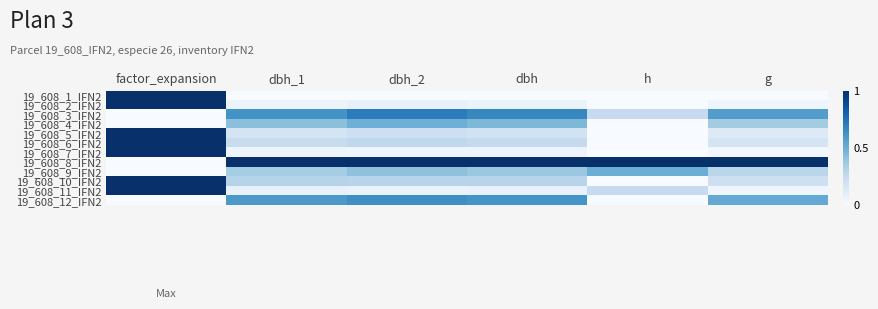

Reading left to right, what are all the values shown in this chart?

19_608_1_IFN2: factor_expansion=1.0	dbh_1=0.0	dbh_2=0.0	dbh=0.0	h=0.0	g=0.0
19_608_2_IFN2: factor_expansion=1.0	dbh_1=0.1	dbh_2=0.1	dbh=0.1	h=0.0	g=0.0
19_608_3_IFN2: factor_expansion=0.0	dbh_1=0.6	dbh_2=0.7	dbh=0.7	h=0.2	g=0.6
19_608_4_IFN2: factor_expansion=0.0	dbh_1=0.4	dbh_2=0.5	dbh=0.5	h=0.0	g=0.4
19_608_5_IFN2: factor_expansion=1.0	dbh_1=0.2	dbh_2=0.2	dbh=0.2	h=0.0	g=0.1
19_608_6_IFN2: factor_expansion=1.0	dbh_1=0.2	dbh_2=0.3	dbh=0.3	h=0.0	g=0.2
19_608_7_IFN2: factor_expansion=1.0	dbh_1=0.0	dbh_2=0.0	dbh=0.0	h=0.0	g=0.0
19_608_8_IFN2: factor_expansion=0.0	dbh_1=1.0	dbh_2=1.0	dbh=1.0	h=1.0	g=1.0
19_608_9_IFN2: factor_expansion=0.0	dbh_1=0.4	dbh_2=0.4	dbh=0.4	h=0.5	g=0.3
19_608_10_IFN2: factor_expansion=1.0	dbh_1=0.3	dbh_2=0.3	dbh=0.3	h=0.0	g=0.2
19_608_11_IFN2: factor_expansion=1.0	dbh_1=0.1	dbh_2=0.1	dbh=0.1	h=0.2	g=0.0
19_608_12_IFN2: factor_expansion=0.0	dbh_1=0.6	dbh_2=0.6	dbh=0.6	h=0.0	g=0.5